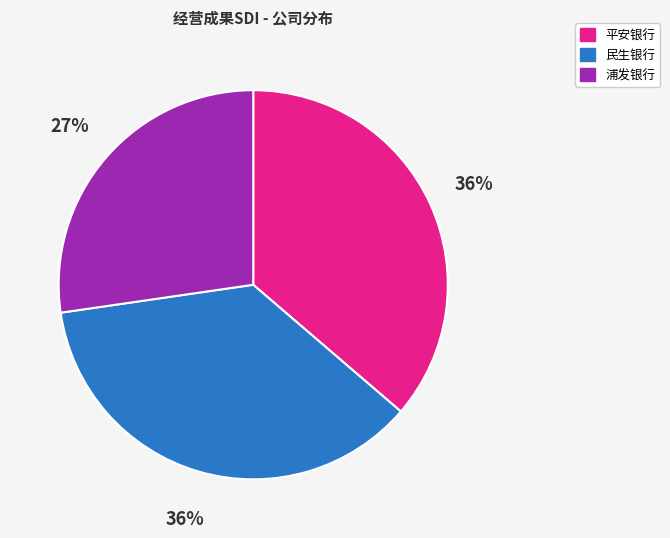

To the nearest percent, what portion does 平安银行 represent?

36%